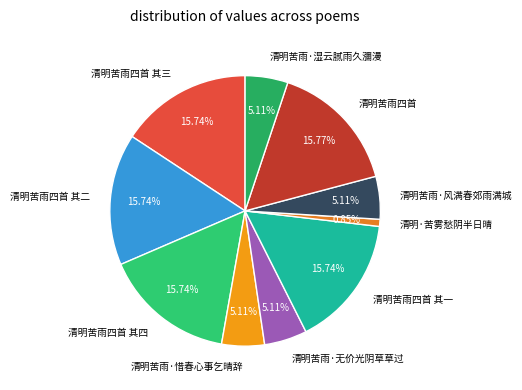

How many slices are in this pie chart?

10